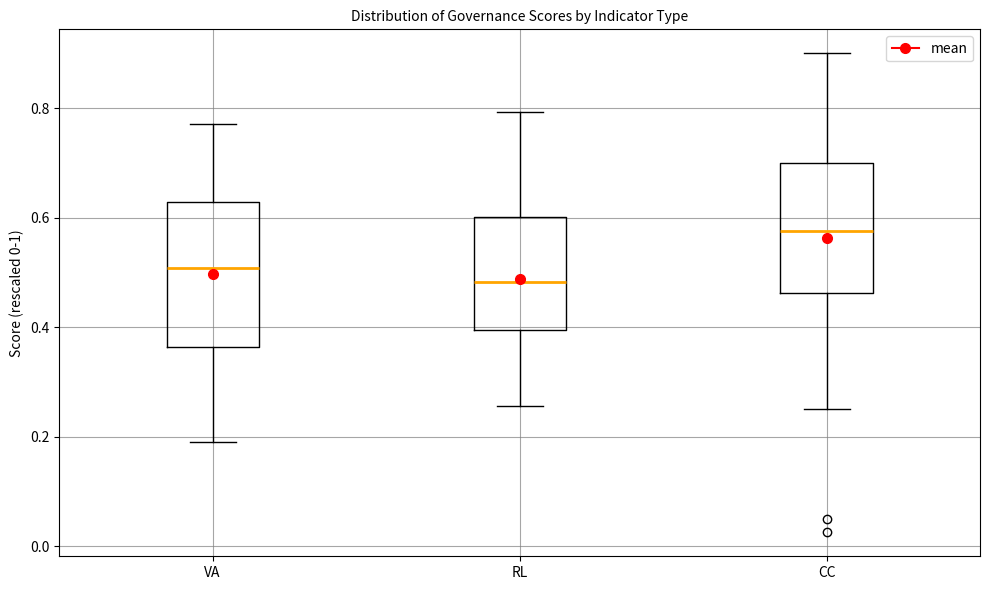

Which box has the highest median line?

CC